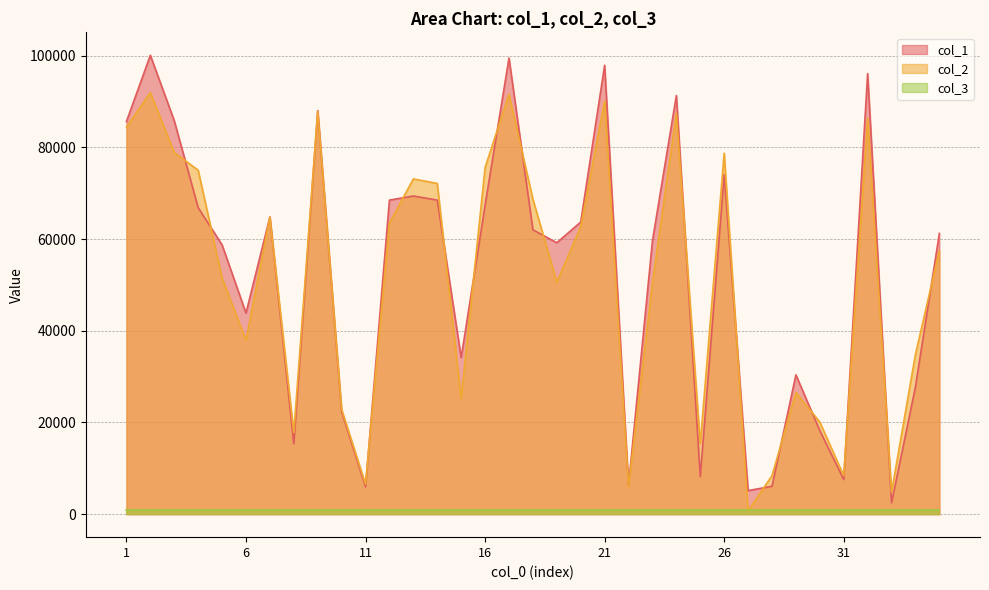

List the labels in order of col_1 value, largest first.

2, 17, 21, 32, 24, 9, 3, 1, 26, 13, 12, 14, 16, 4, 7, 20, 18, 35, 23, 19, 5, 6, 15, 29, 34, 10, 30, 8, 25, 31, 22, 28, 11, 27, 33